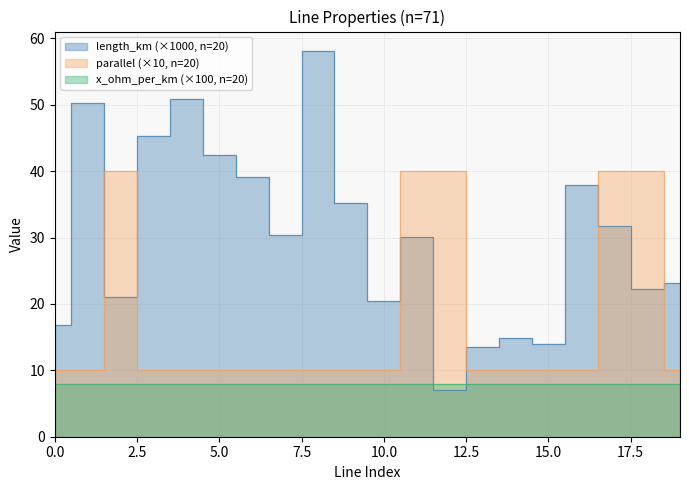

What is the difference between the second highest and second lowest values in the length_km series?

37.3